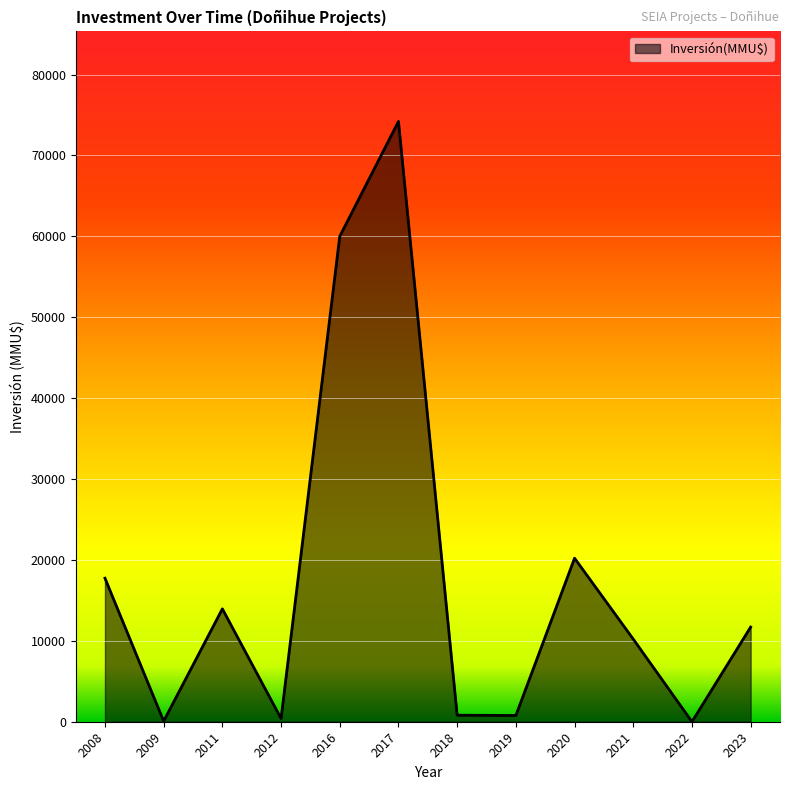

What is the difference between the maximum and minimum values?

74200